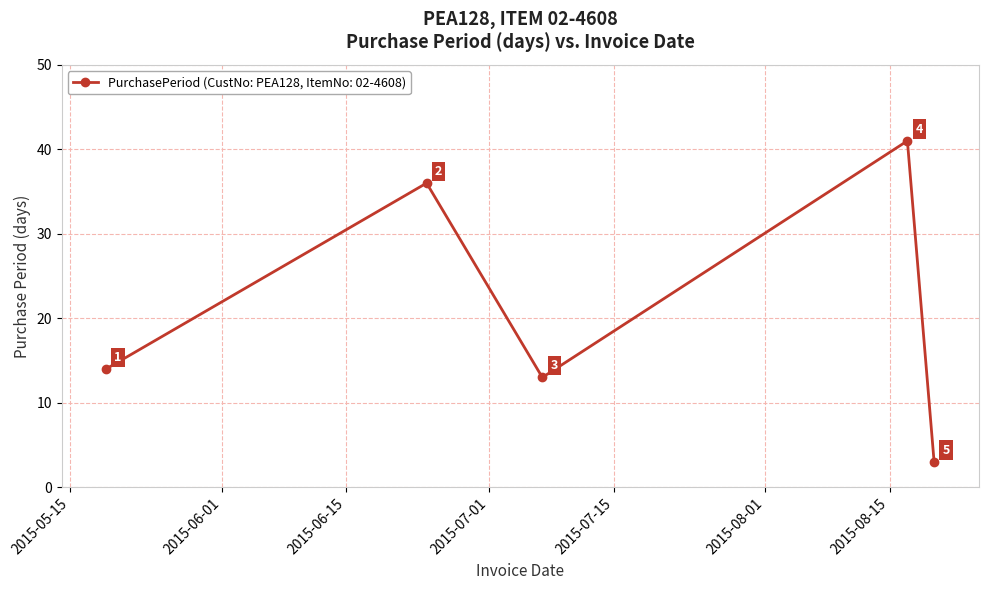

Reading left to right, what are all the values shown in this chart?

14	36	13	41	3